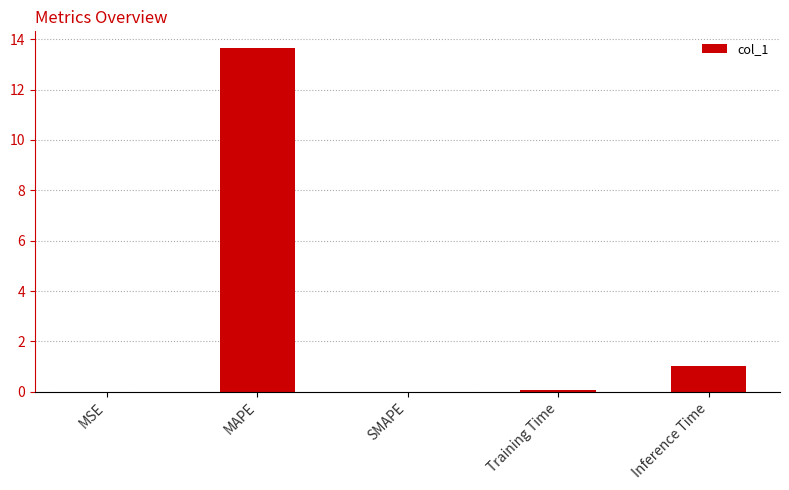

What is the sum of all values?

14.7